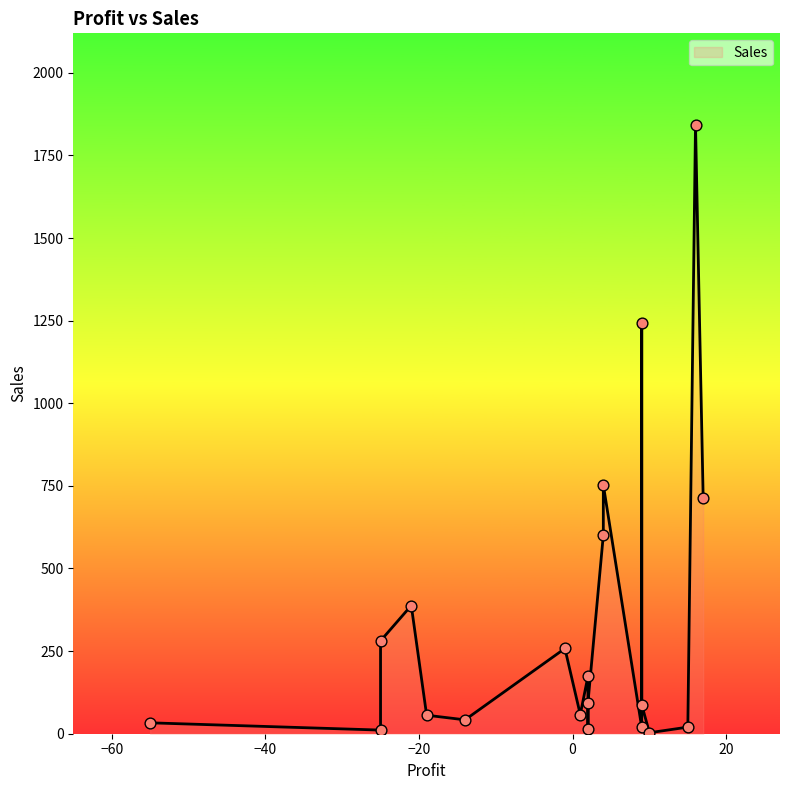

What is the change in value from 10 to 16?

+1840